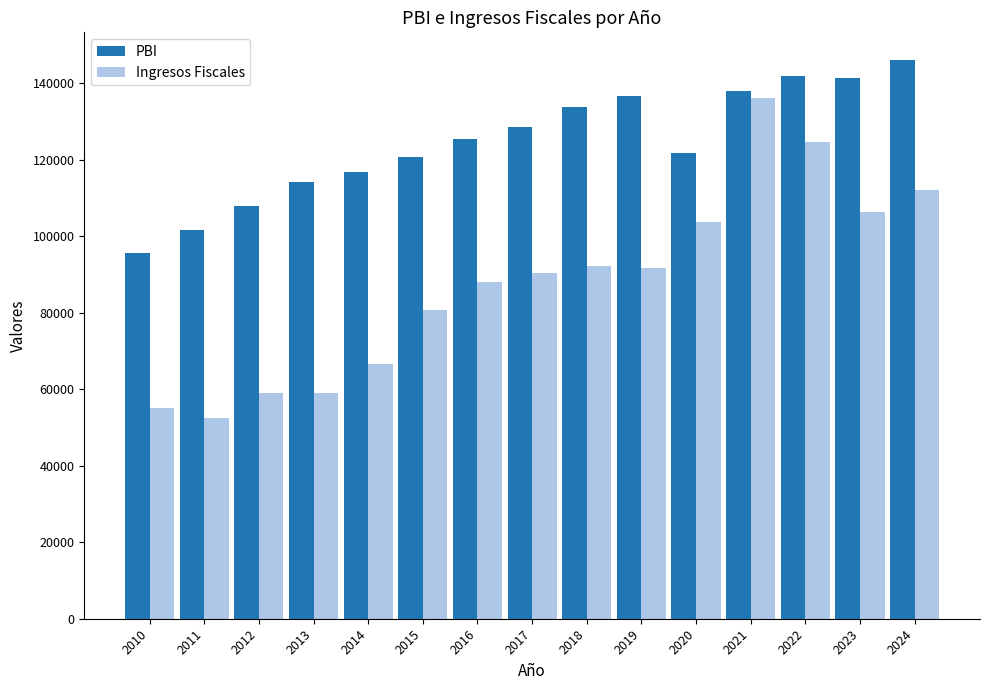

Count the number of categories in the chart.

15